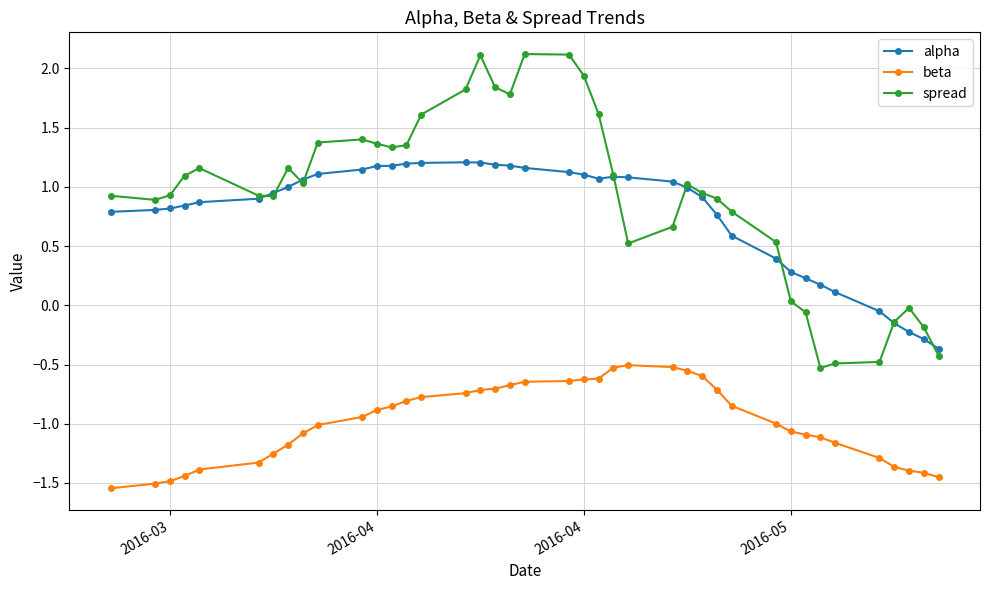

What is the maximum value for spread?

2.1